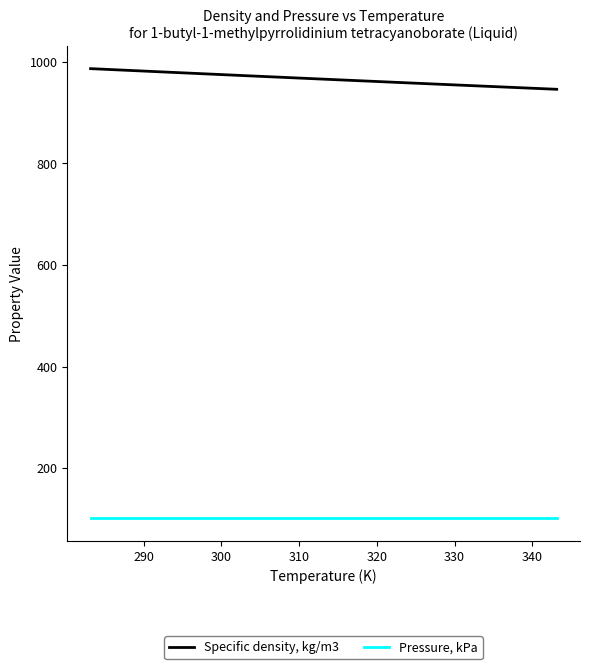

Rank the series by their maximum value, from highest to lowest.

Specific density, kg/m3, Pressure, kPa